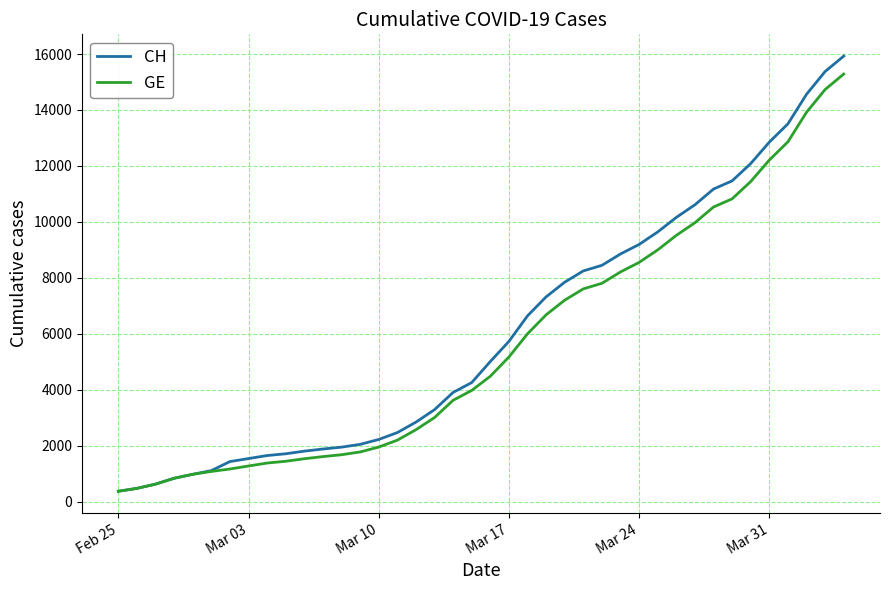

What is the highest value of the CH series?

15926